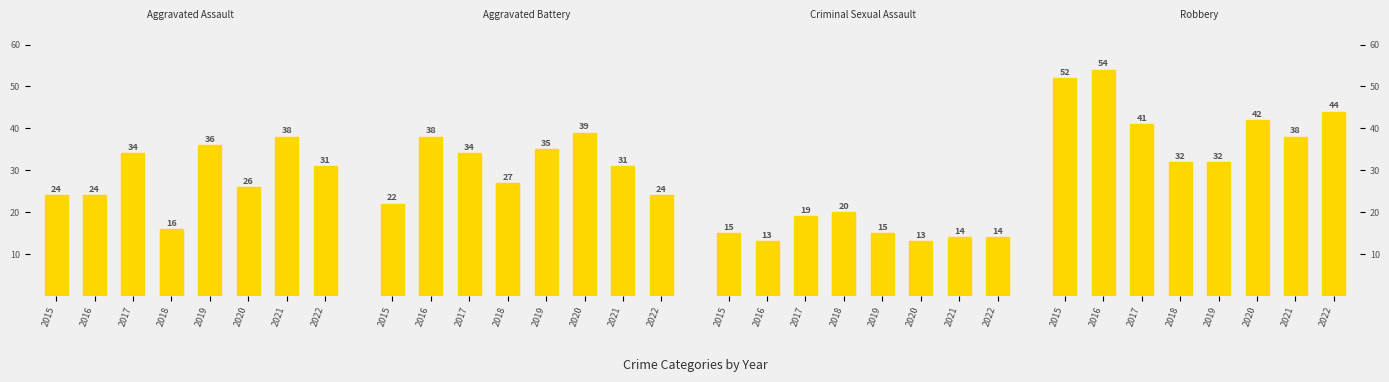

Is it true that Robbery equals 59 at 2017?

False